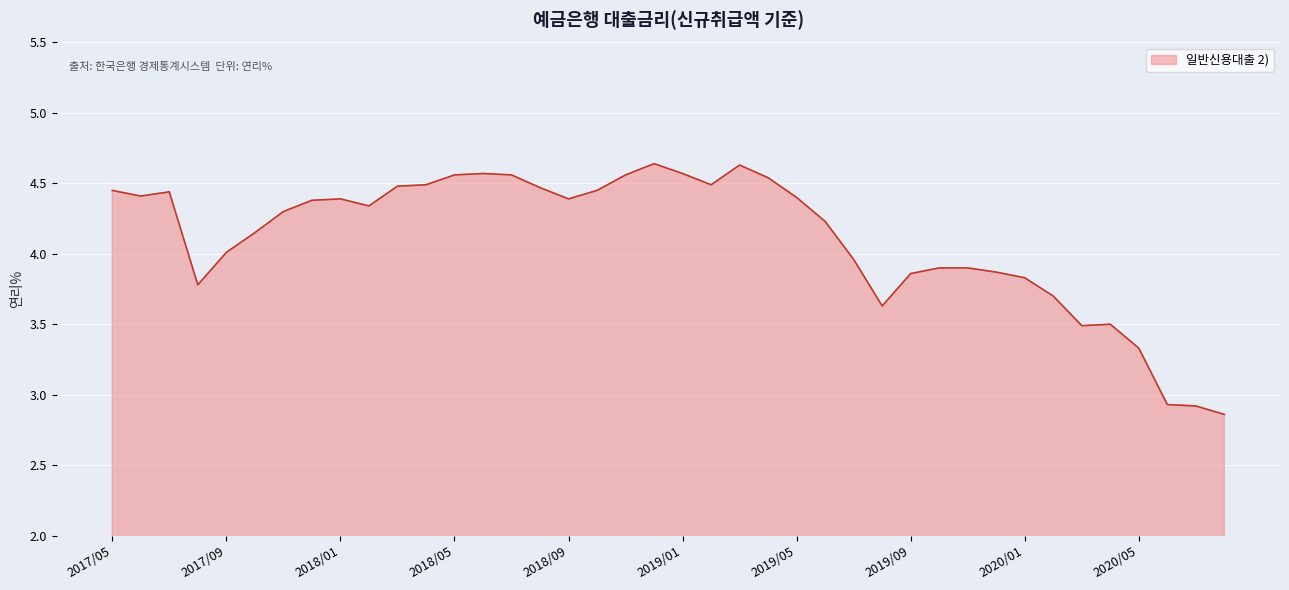

The chart shows a value of 1.9 at 2019/09. True or false?

False